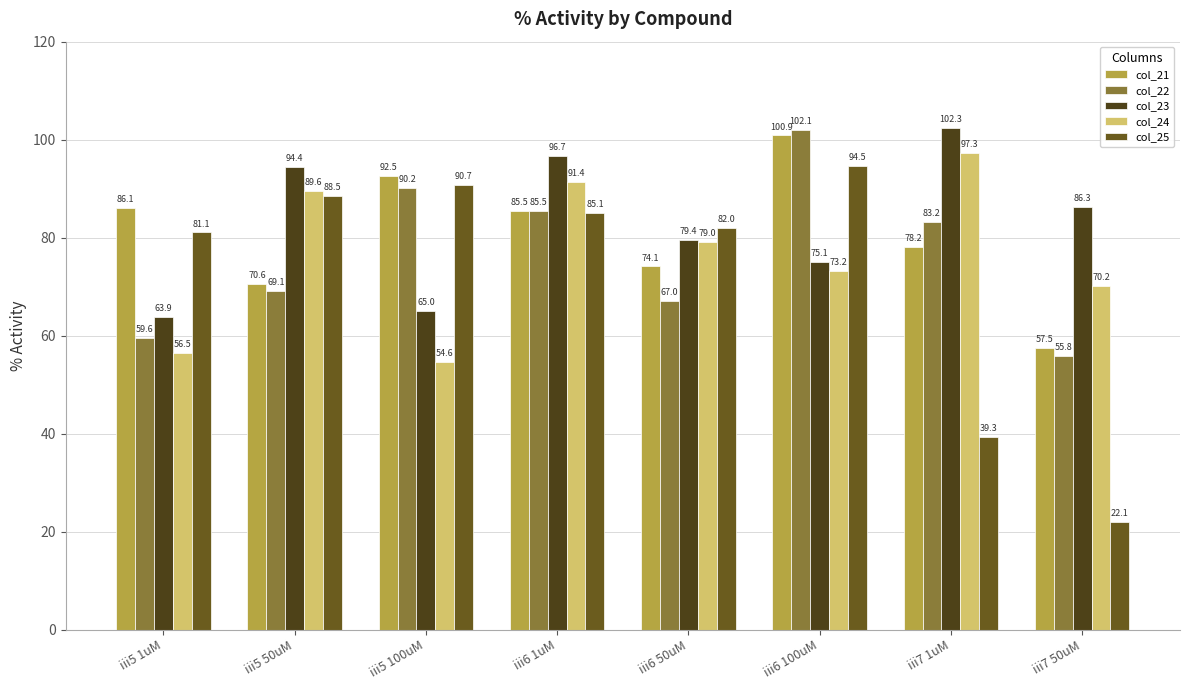

What is the minimum value for col_24?

54.6